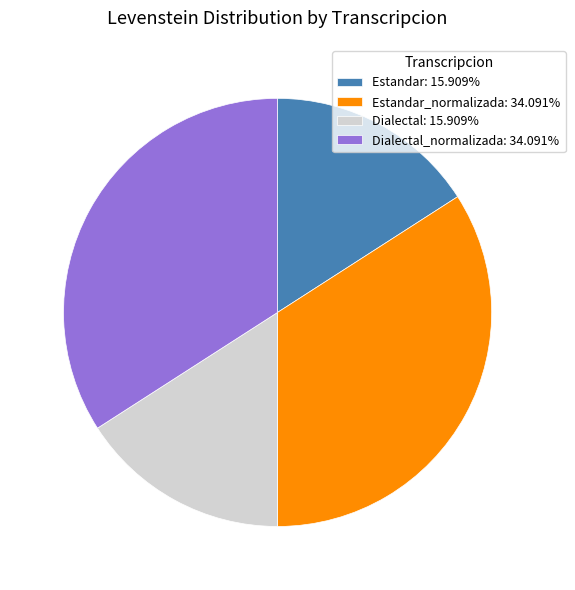

Does any single category account for the majority?

No